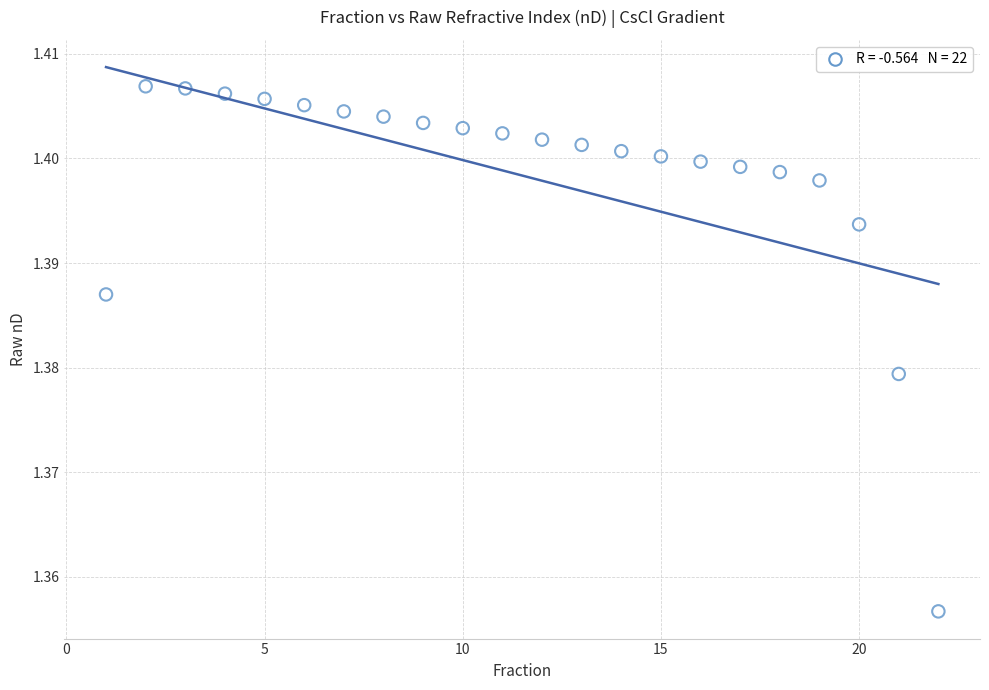

What is the range of X values (max minus min)?

21.0